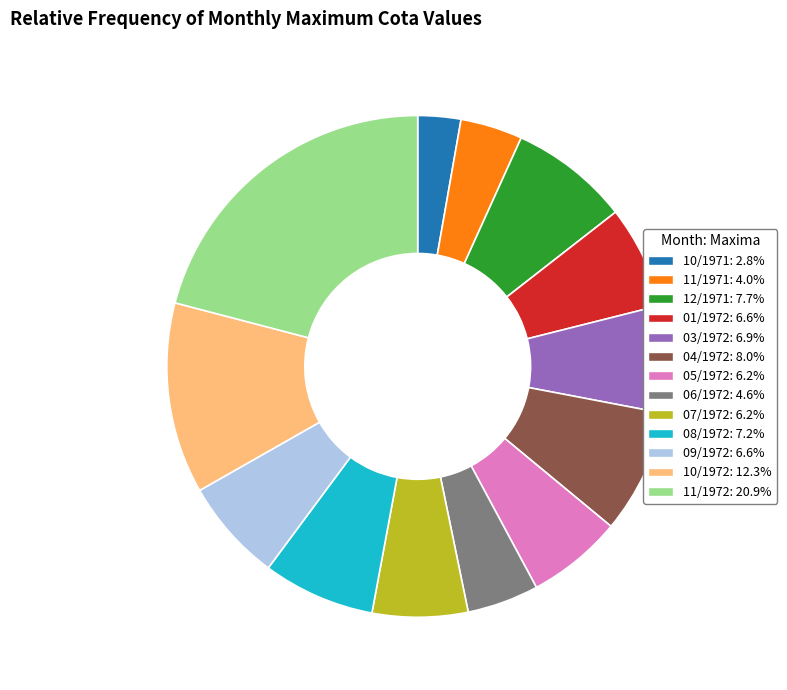

Is the sum of 11/1971 and 10/1971 greater than half?

No